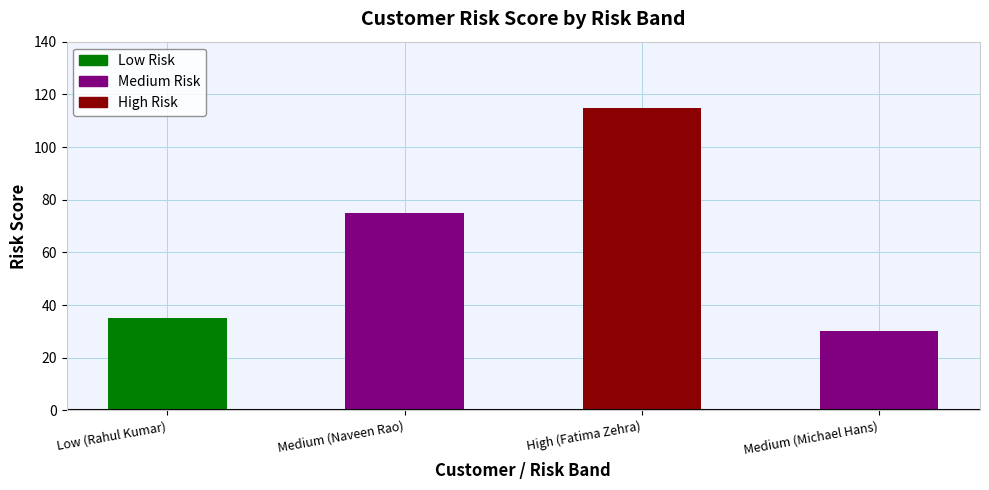

Reading left to right, list all the values displayed in this chart.

Low (Rahul Kumar)=35	Medium (Naveen Rao)=75	High (Fatima Zehra)=115	Medium (Michael Hans)=30